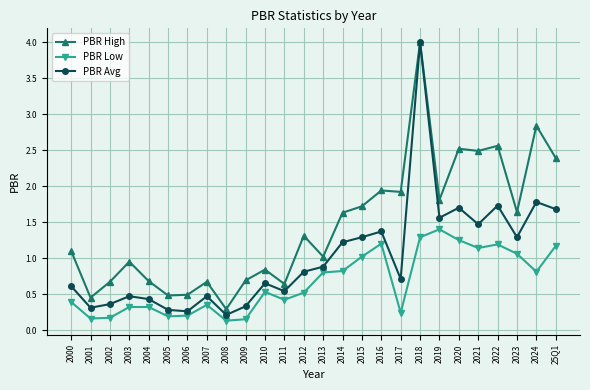

What is the highest value of the PBR High series?

4.0